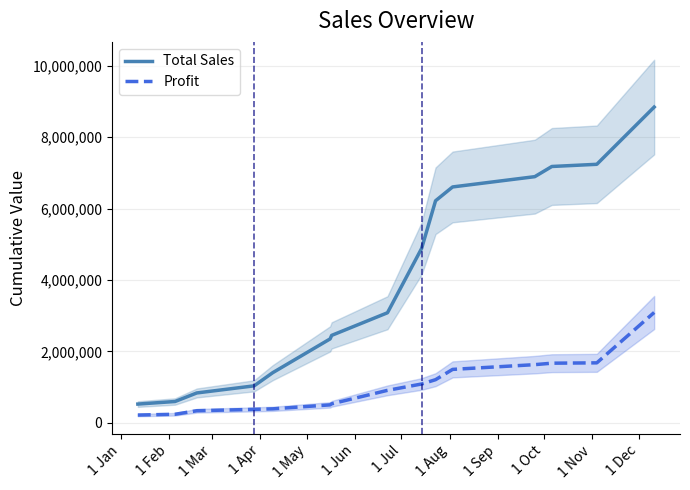

True or false: Total Sales and Profit cross at least once.

False